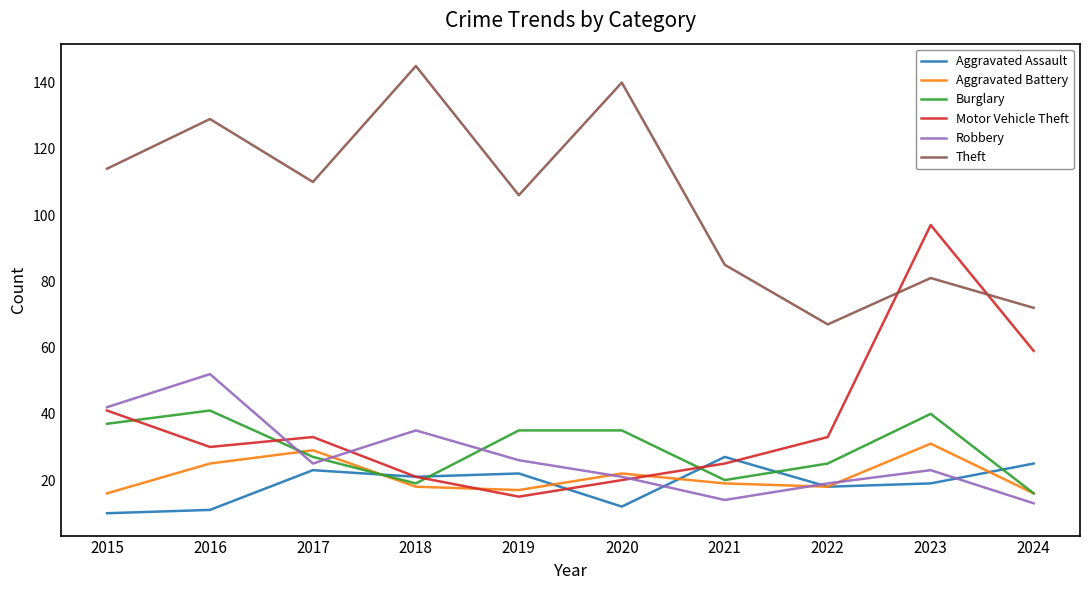

What is the greatest value displayed?

145